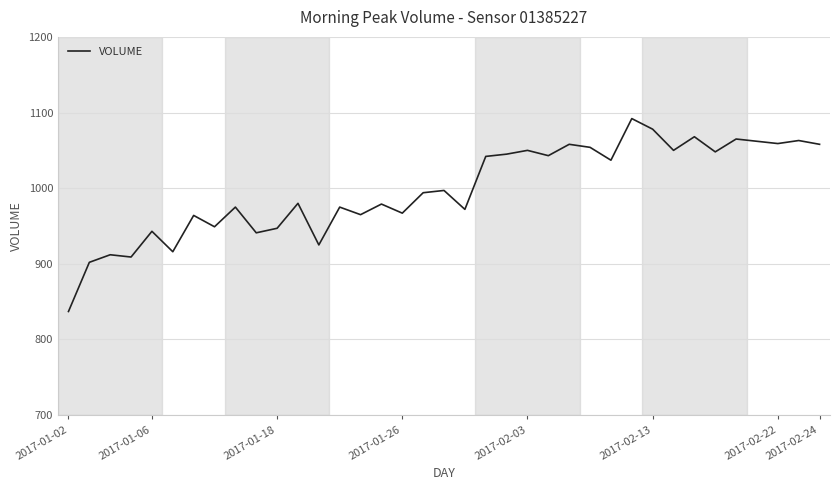

What is the greatest value displayed?

1092